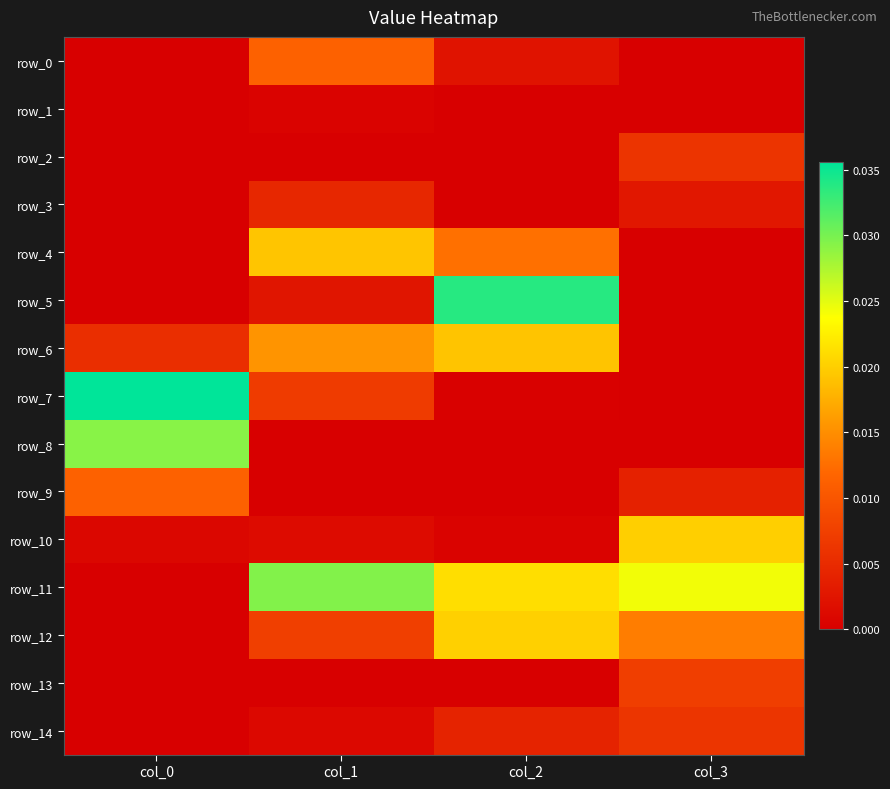

List the labels in order of row_9 value, smallest first.

col_2, col_1, col_3, col_0